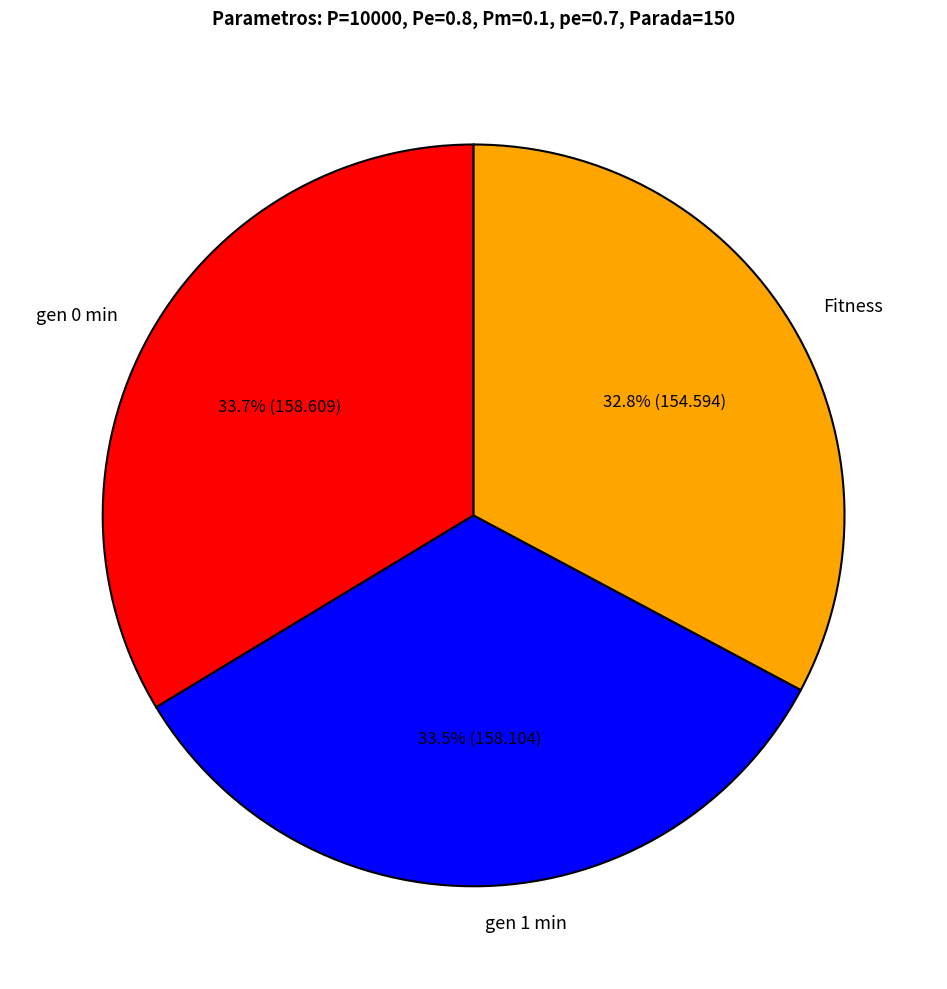

What percentage is the Fitness slice, to the nearest percent?

33%